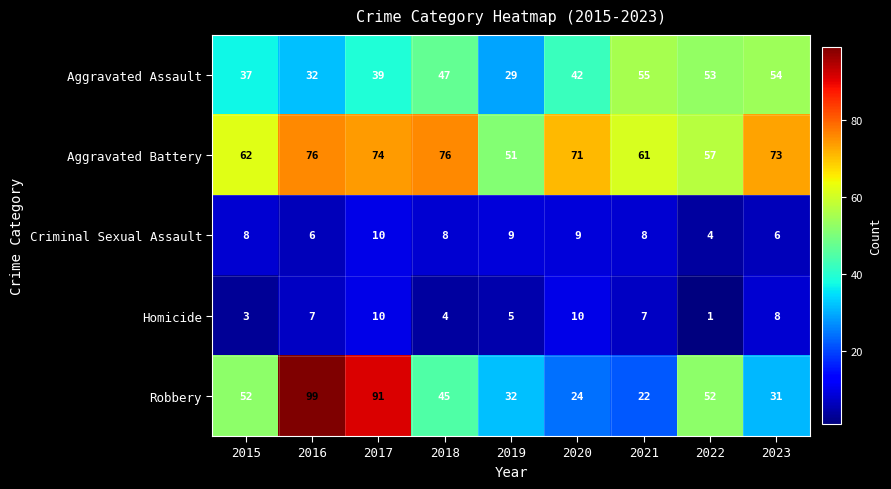

How many distinct data groups are displayed?

5